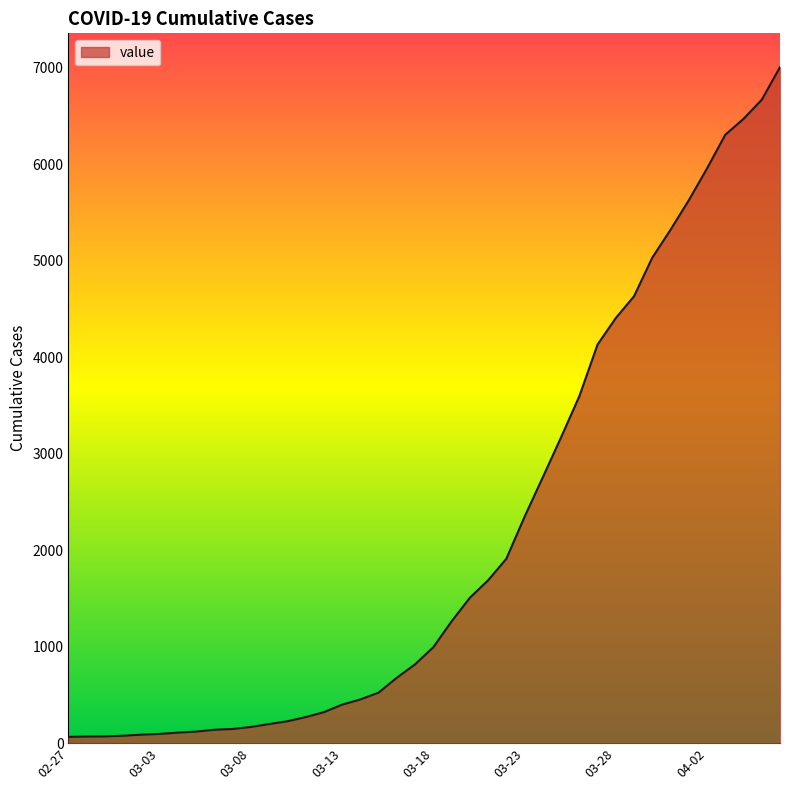

What is the difference between the maximum and minimum values?

6940